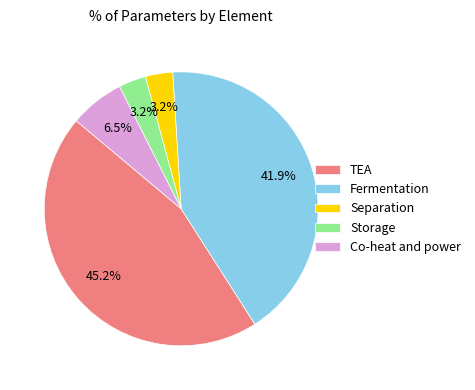

Does any single category account for the majority?

No